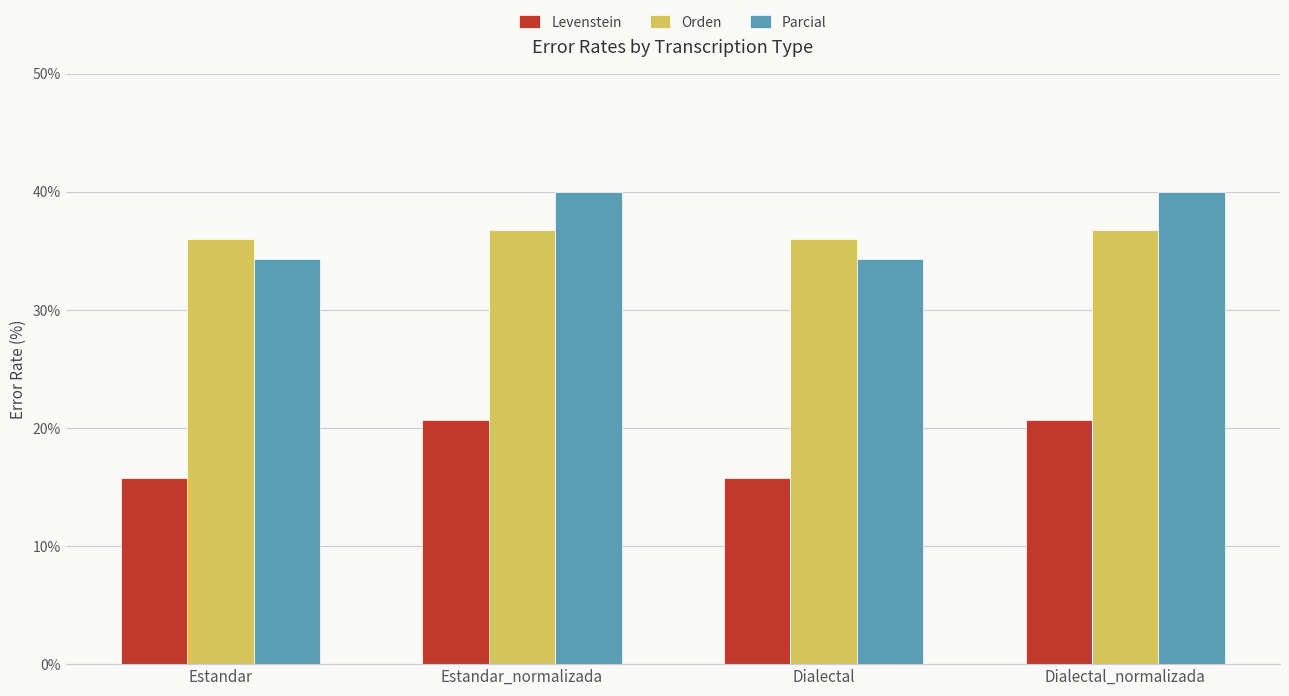

Where does the Levenstein series first go above 20?

Estandar_normalizada